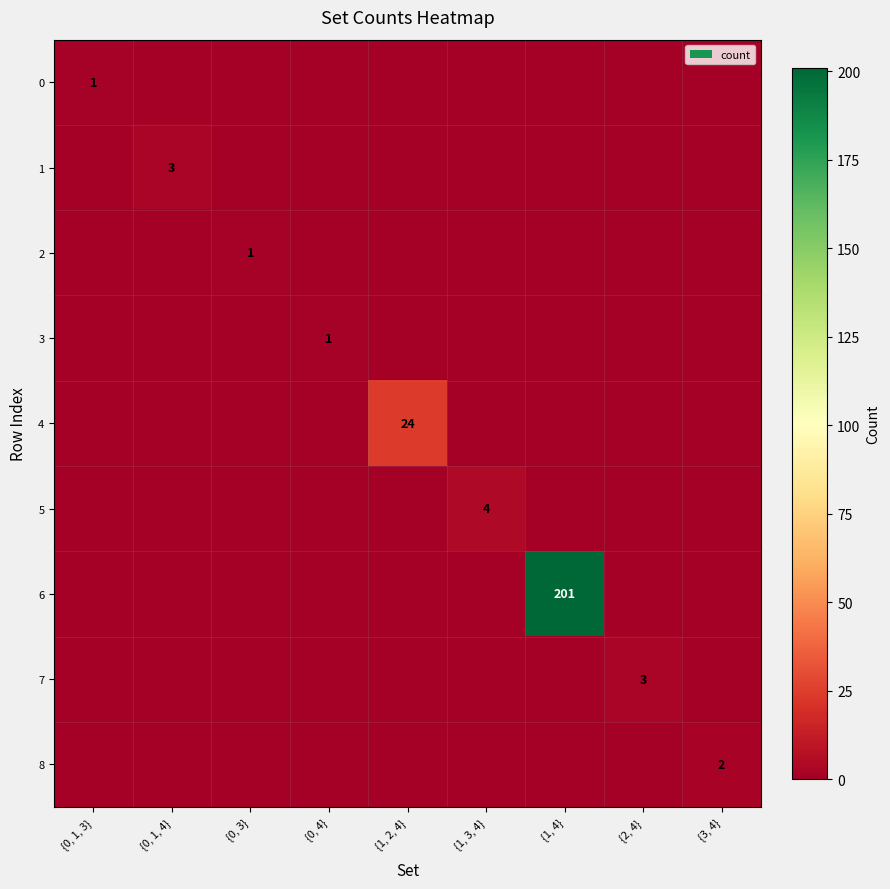

Count the number of categories in the chart.

9